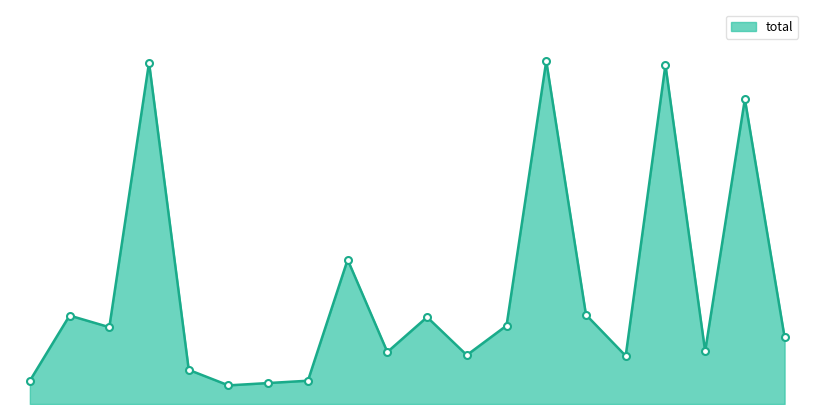

List the labels in order of value, largest first.

Englewood, Austin, Garfield Park, Grand Crossing, Chatham, Fuller Park, Armour Square, Chinatown, Edgewater, Auburn Gresham, Humboldt Park, Grand Boulevard, Chicago Lawn, Douglas, Gage Park, Avondale, Albany Park, Calumet Heights, Bridgeport, Belmont Cragin